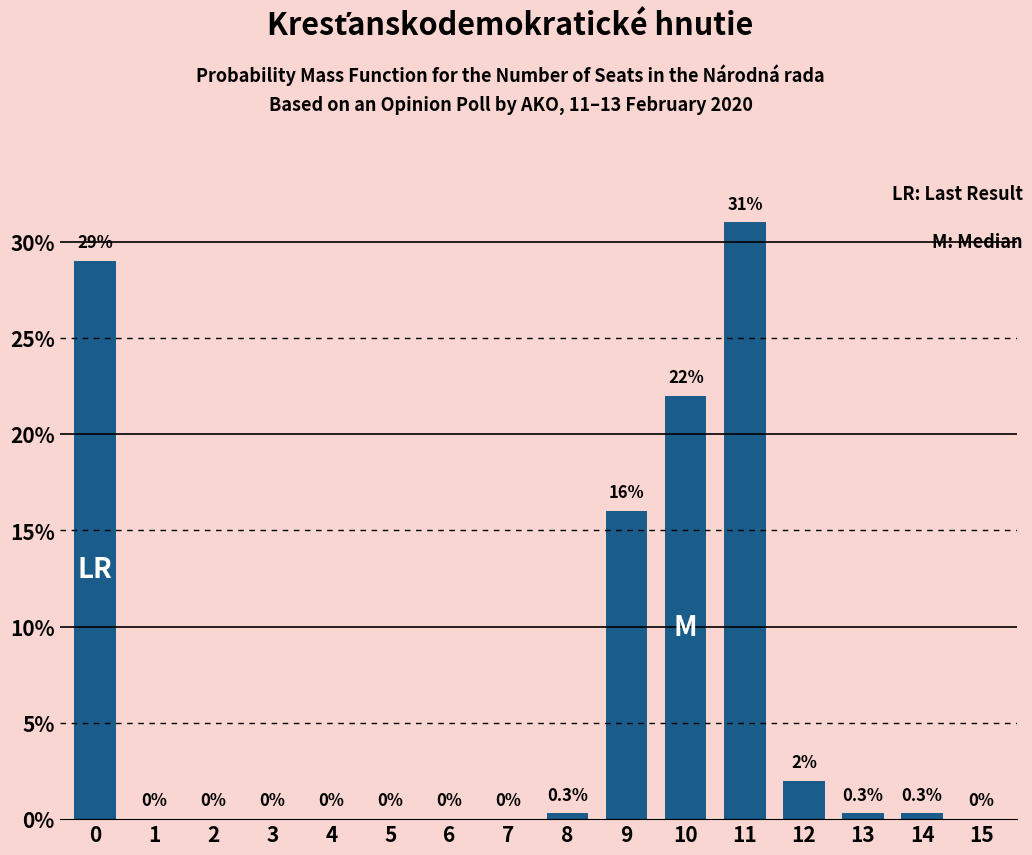

Reading left to right, extract all data points from this chart.

0=29.0	1=0.0	2=0.0	3=0.0	4=0.0	5=0.0	6=0.0	7=0.0	8=0.3	9=16.0	10=22.0	11=31.0	12=2.0	13=0.3	14=0.3	15=0.0